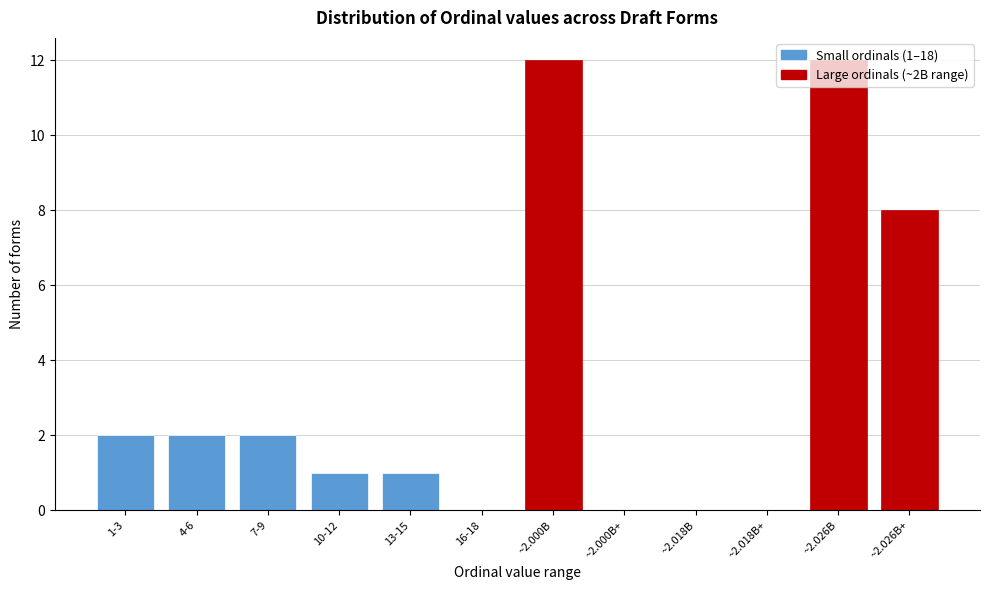

Where is the data nearest to the value 6?

~2.026B+